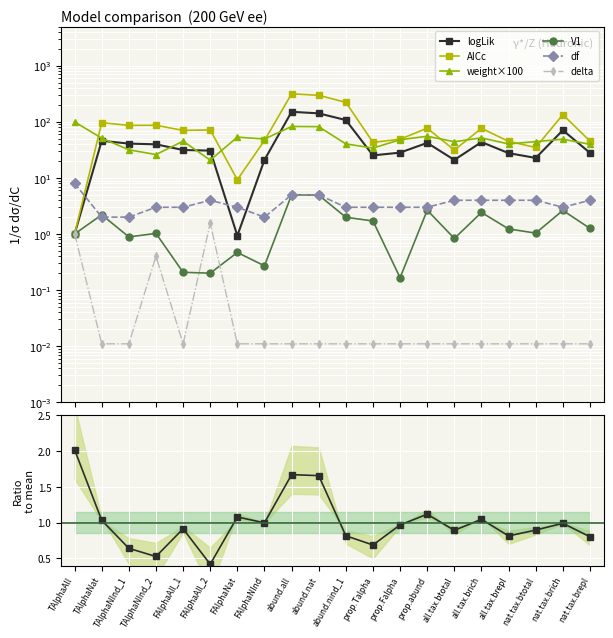

True or false: weight has more than 0 points higher than both neighbors.

True